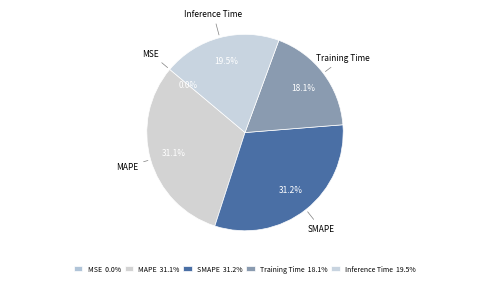

Is MAPE the majority of the pie?

No